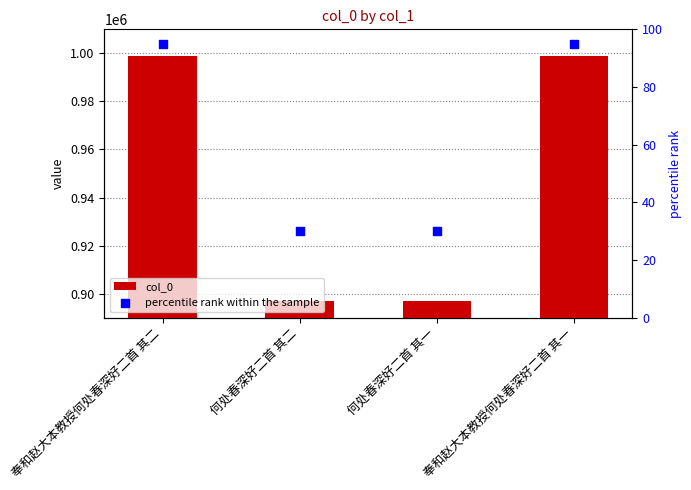

At how many categories does at least one series exceed 641680?

4